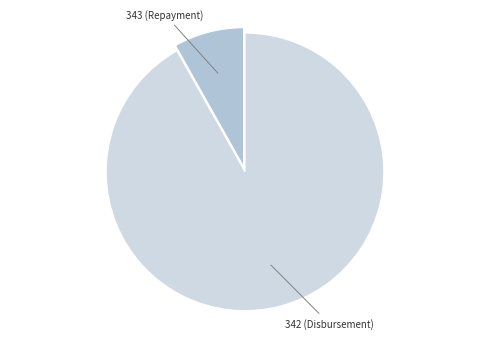

Which slice is the largest?

342